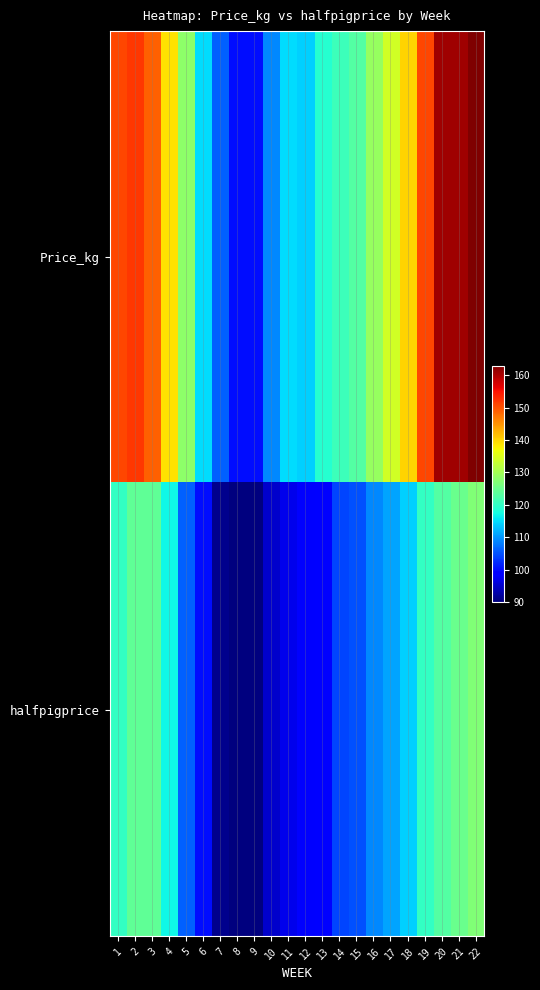

Rank the series at 8 from highest to lowest value.

Price_kg, halfpigprice